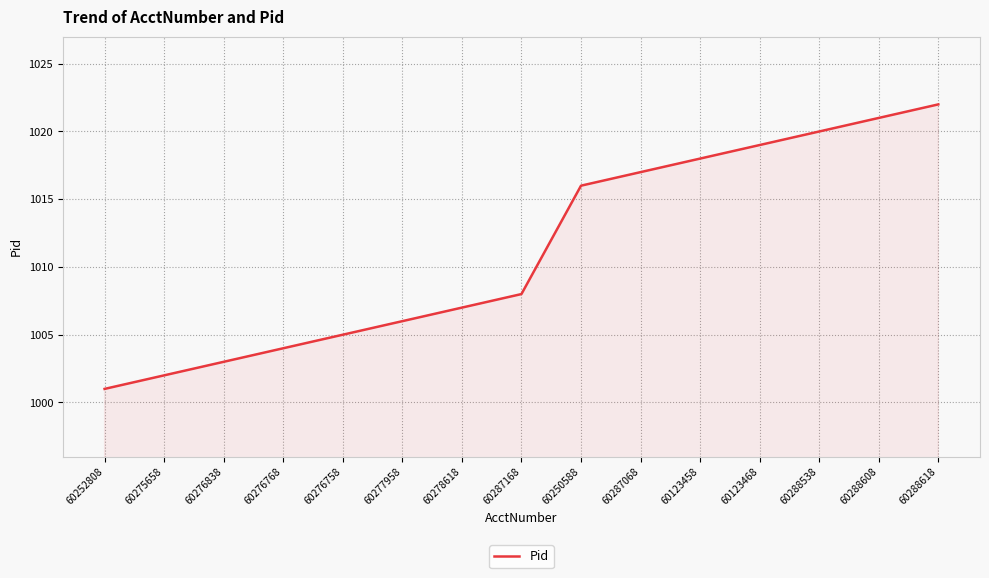

Which label corresponds to the smallest value in the chart?

60252808